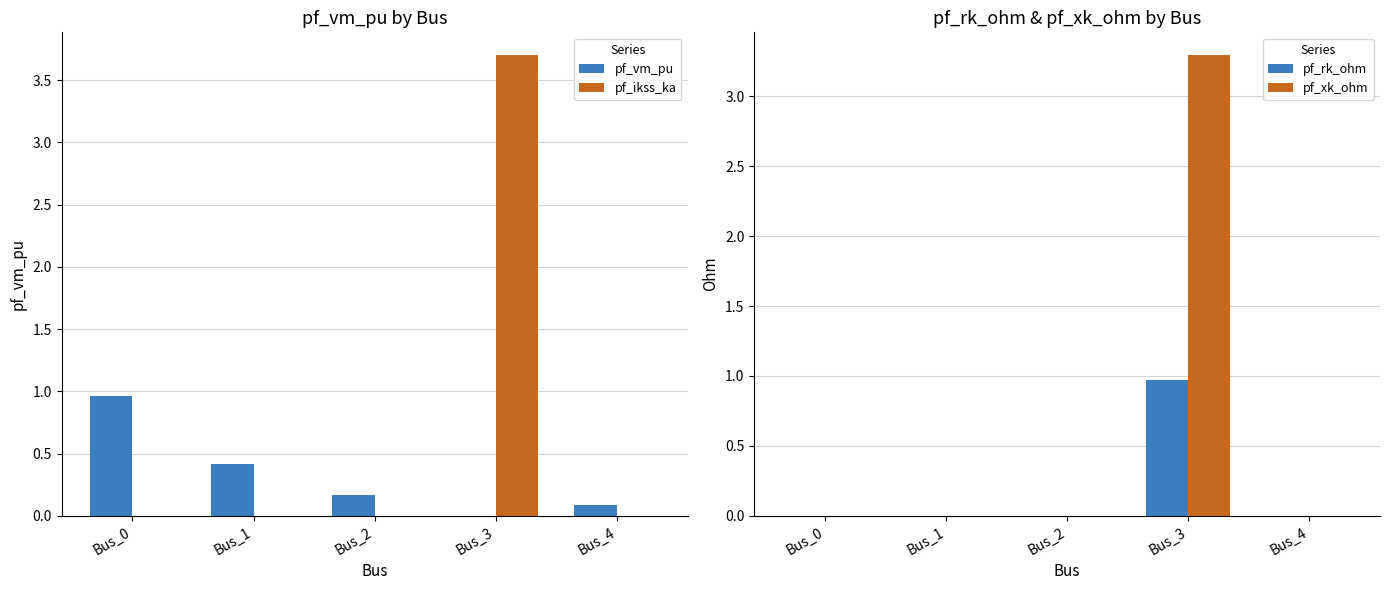

Which series has the widest spread of values?

pf_ikss_ka